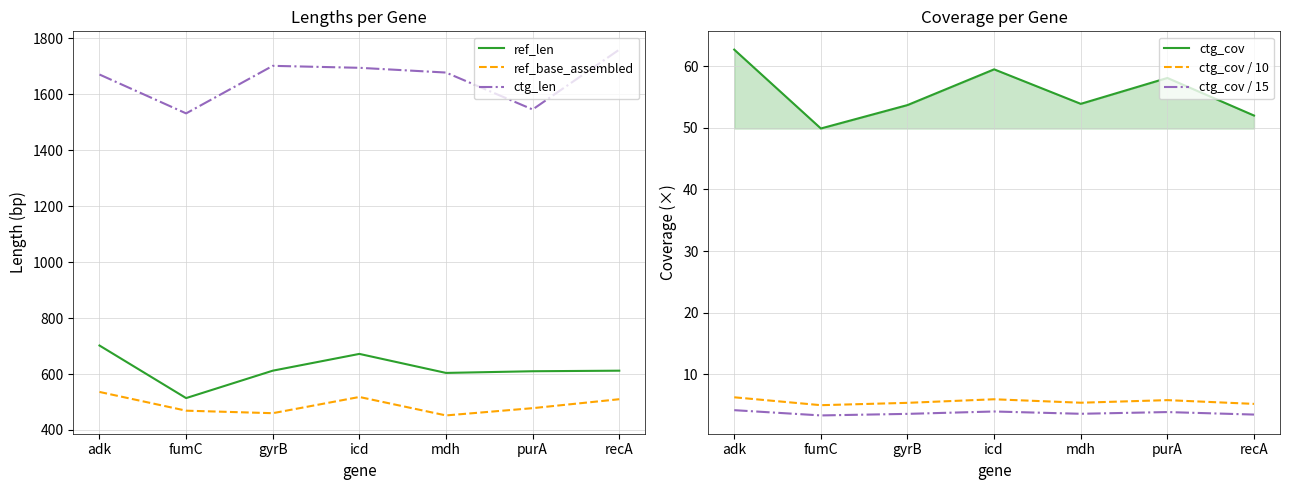

How many values in the ref_base_assembled series exceed 478?

3